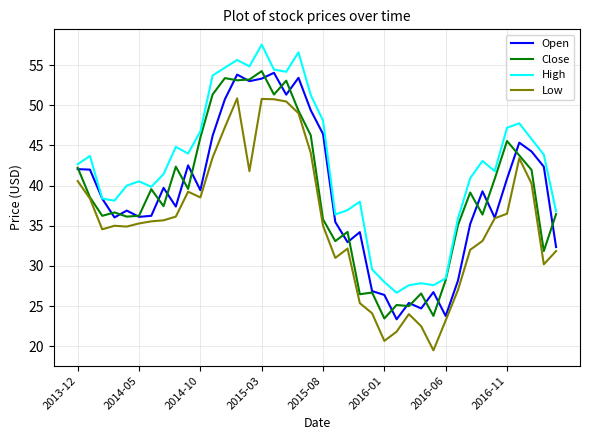

True or false: Low and High intersect in this chart.

False